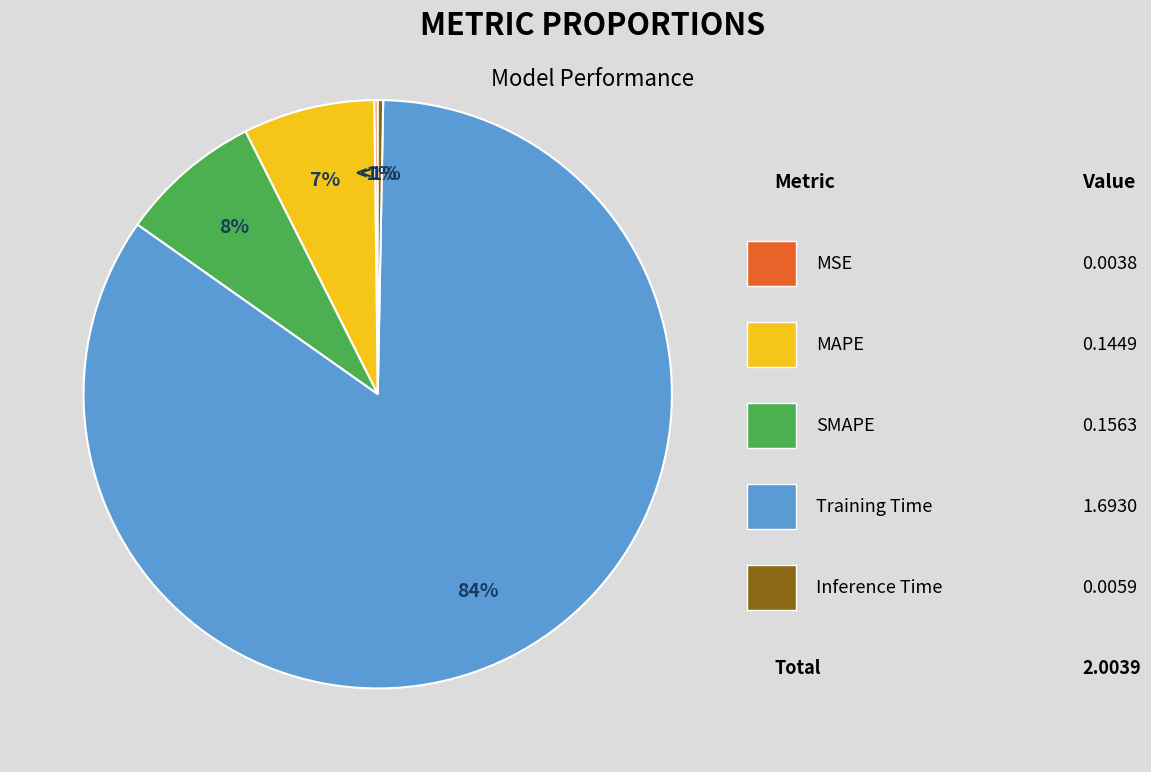

The SMAPE slice represents 8% of the pie. True or false?

True